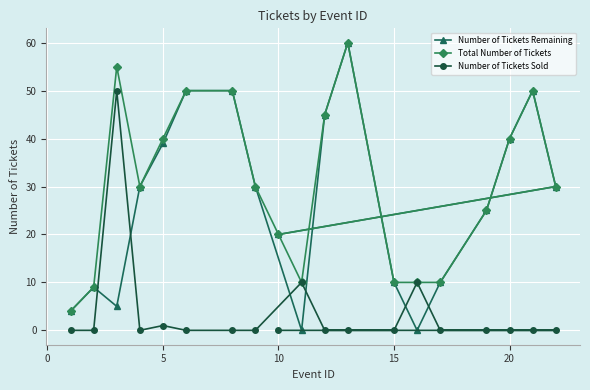

What is the highest value of the Number of Tickets Sold series?

50